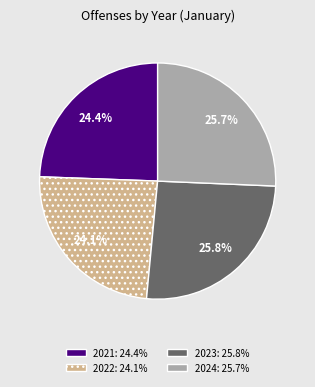

Is 2021 the majority of the pie?

No